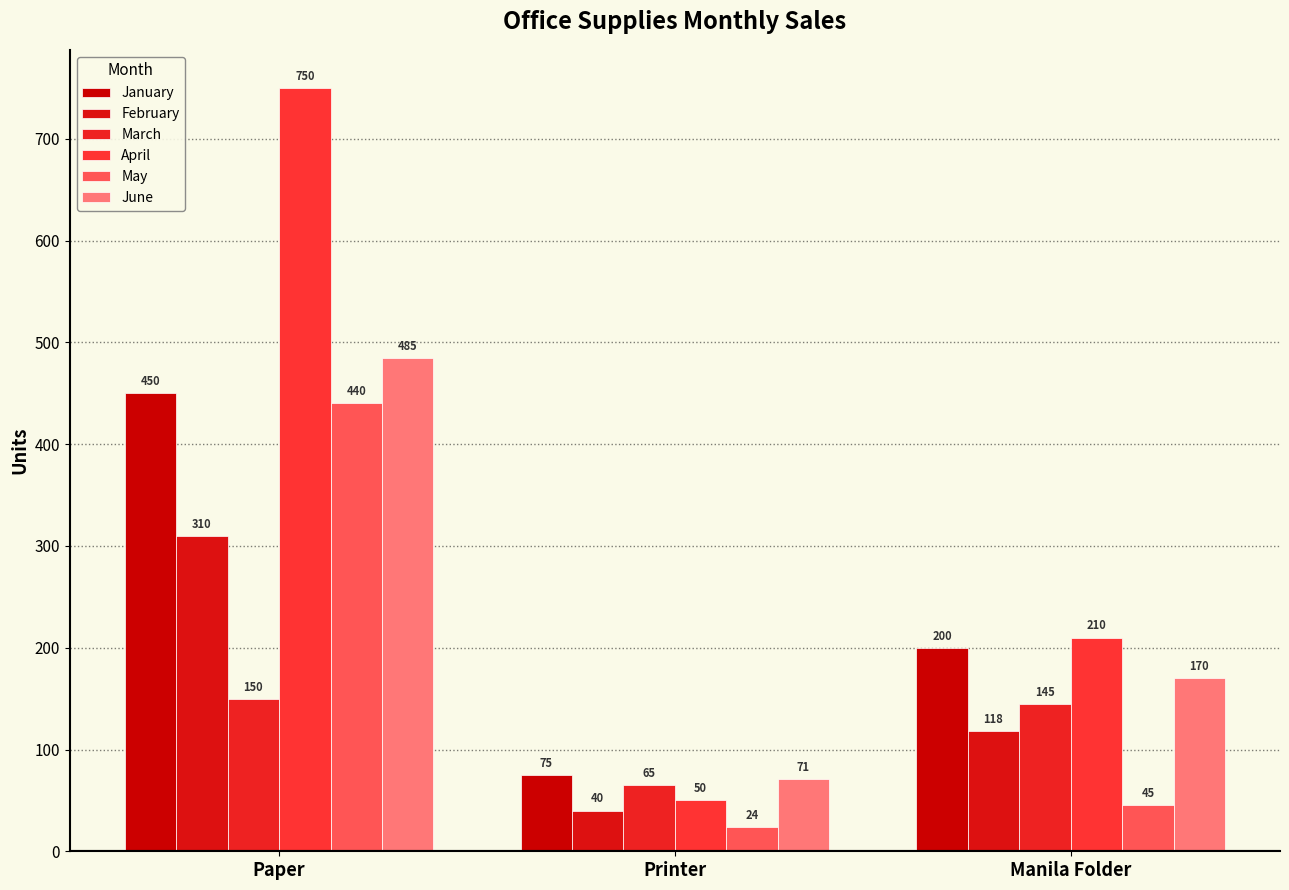

At which category does the chart reach its minimum across all series?

Printer